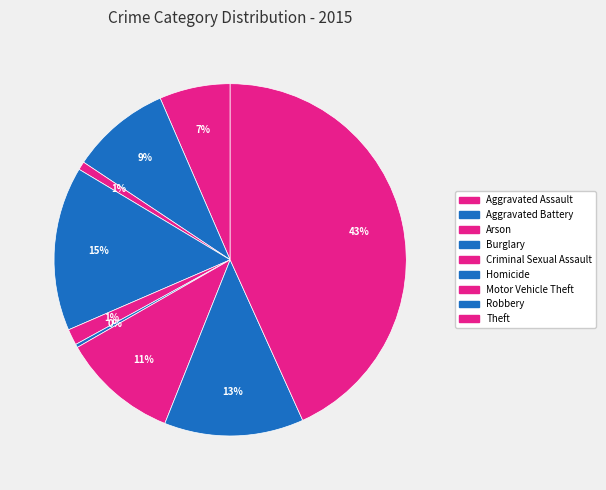

Does any single category account for the majority?

No